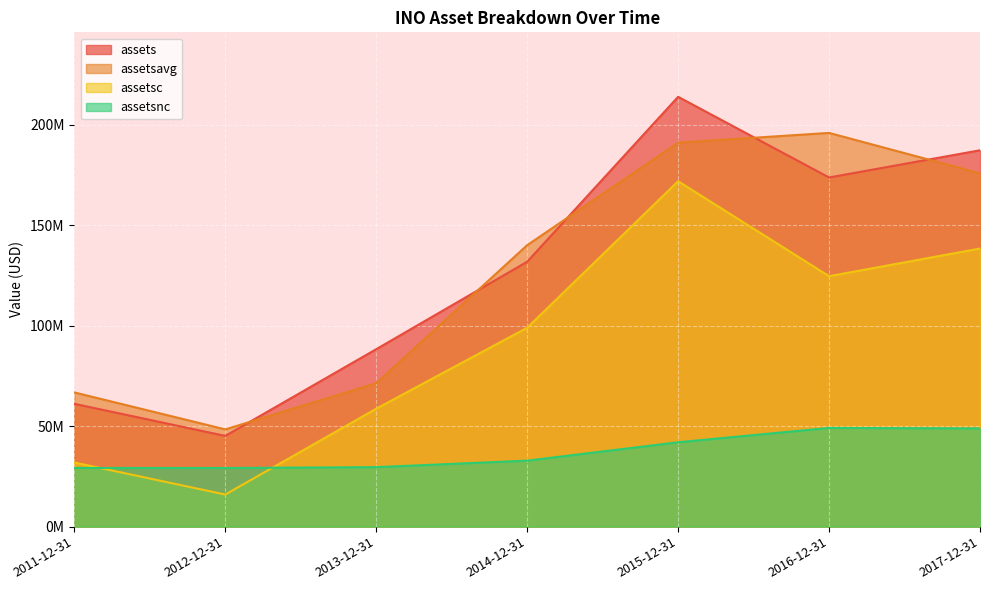

How many values in the assetsavg series are below 140031959?

3